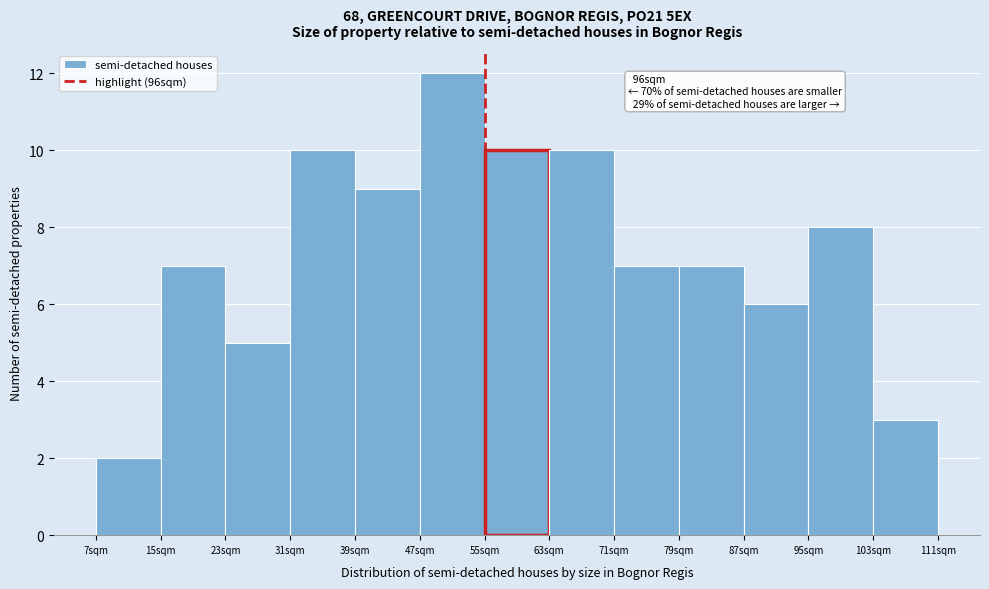

Reading left to right, what are all the values shown in this chart?

2	7	5	10	9	12	10	10	7	7	6	8	3